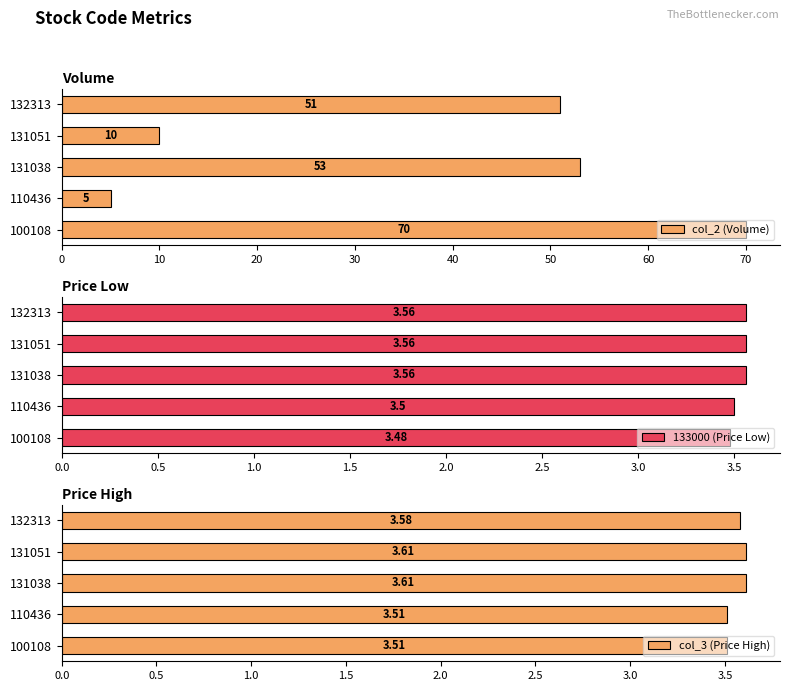

Rank the categories by col_2 (Volume) value from highest to lowest.

100108, 131038, 132313, 131051, 110436